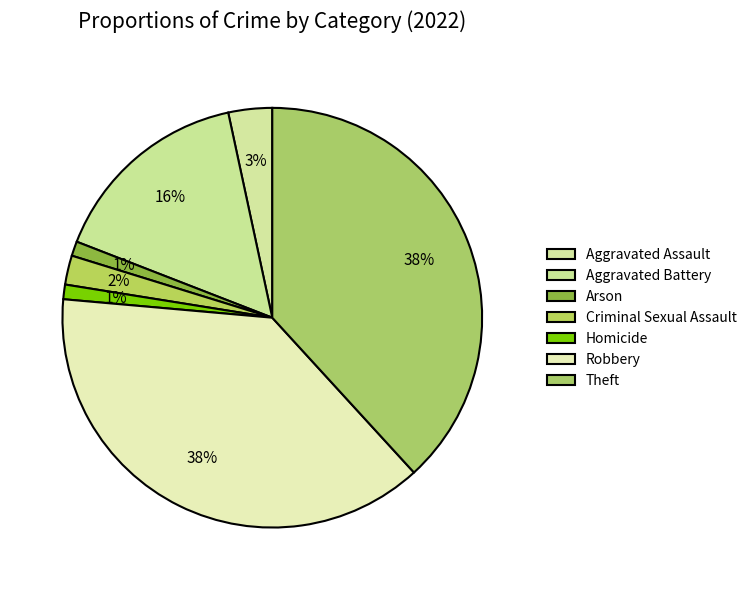

The Arson slice represents 15% of the pie. True or false?

False